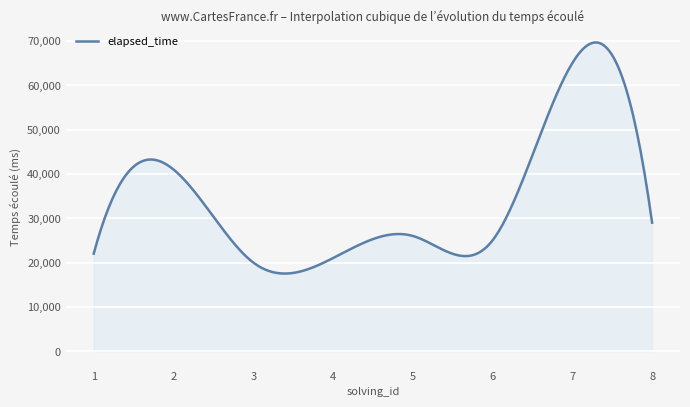

What is the maximum value shown in the chart?

69666.1